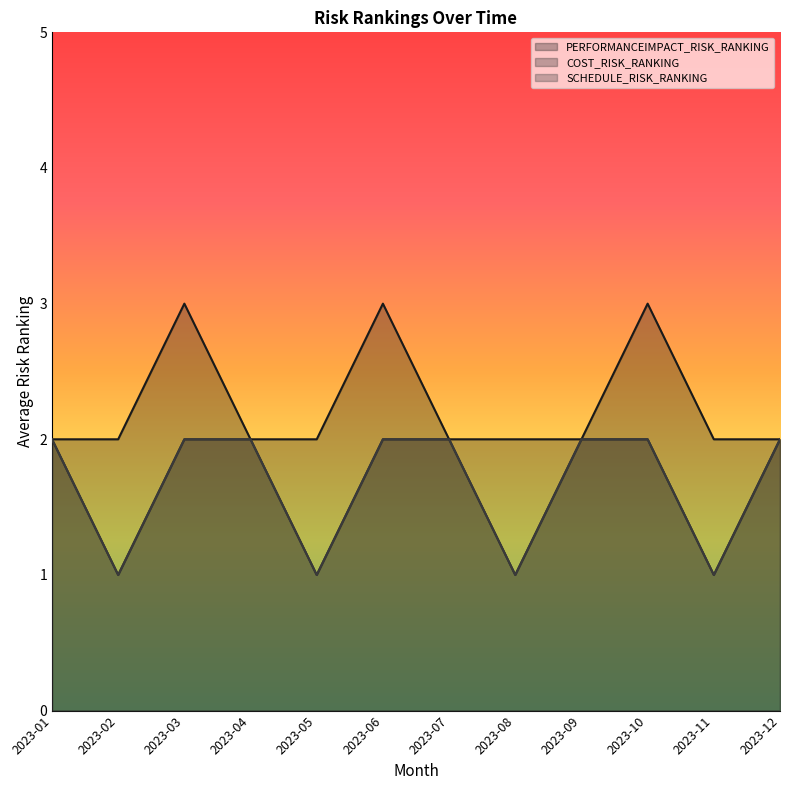

Between 2023-09 and 2023-11, which series saw the biggest shift?

COST_RISK_RANKING